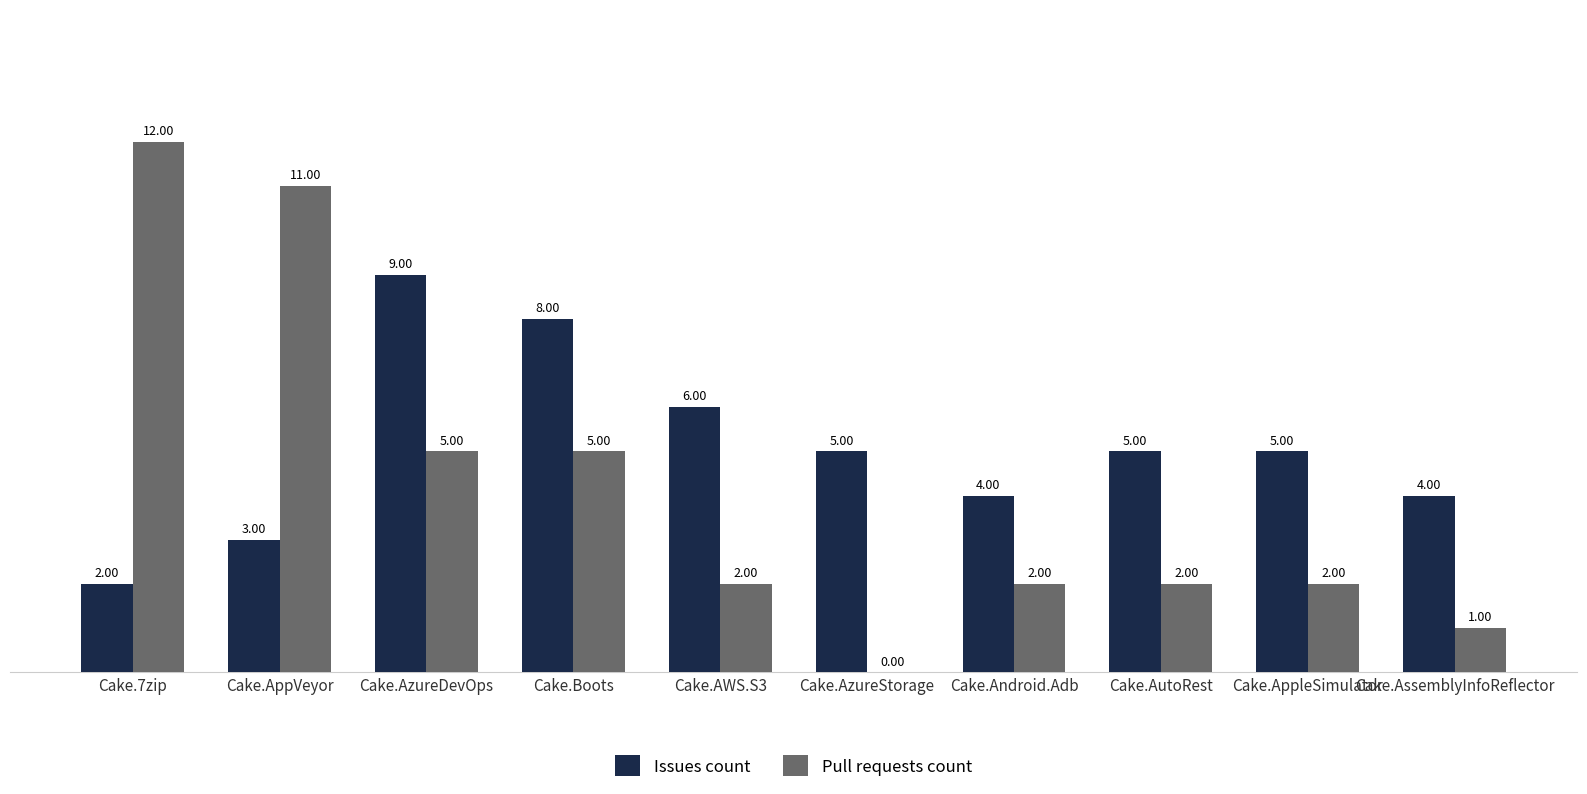

At which label does Issues count first exceed 5?

Cake.AzureDevOps